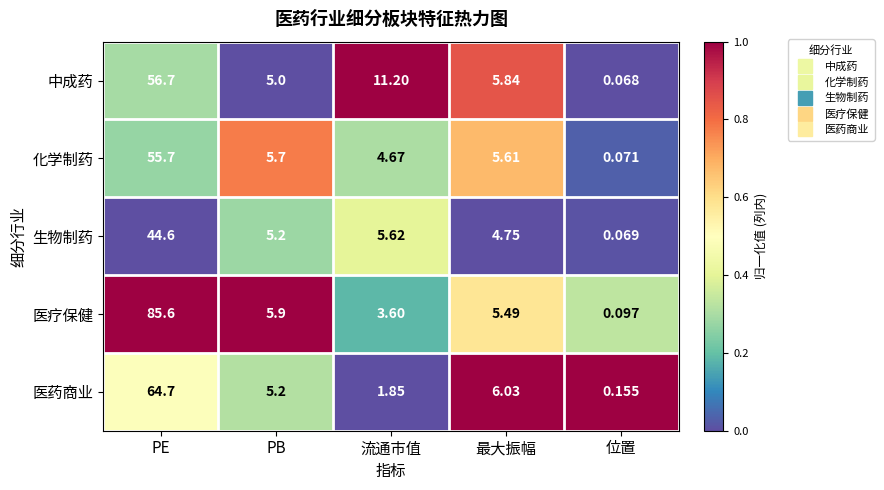

Rank the series by their maximum value, from highest to lowest.

医疗保健, 医药商业, 中成药, 化学制药, 生物制药